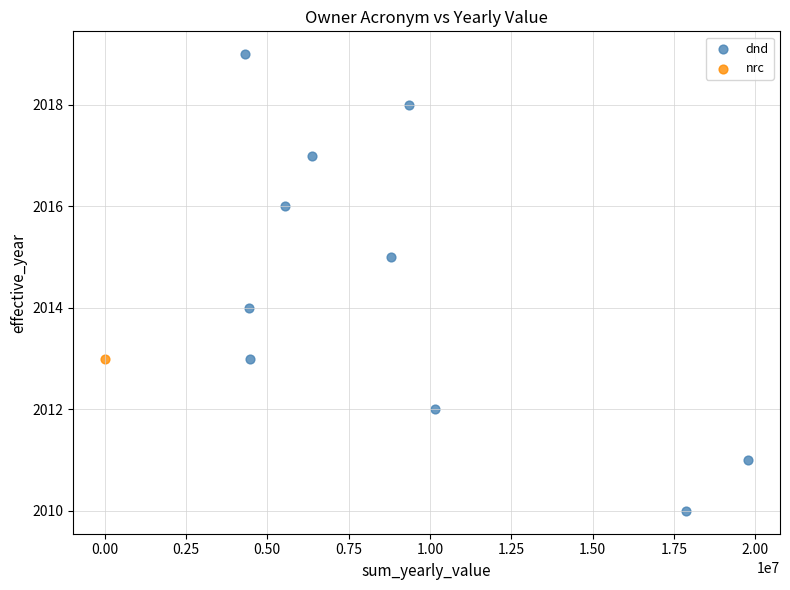

What are all the series names shown in the legend?

dnd, nrc